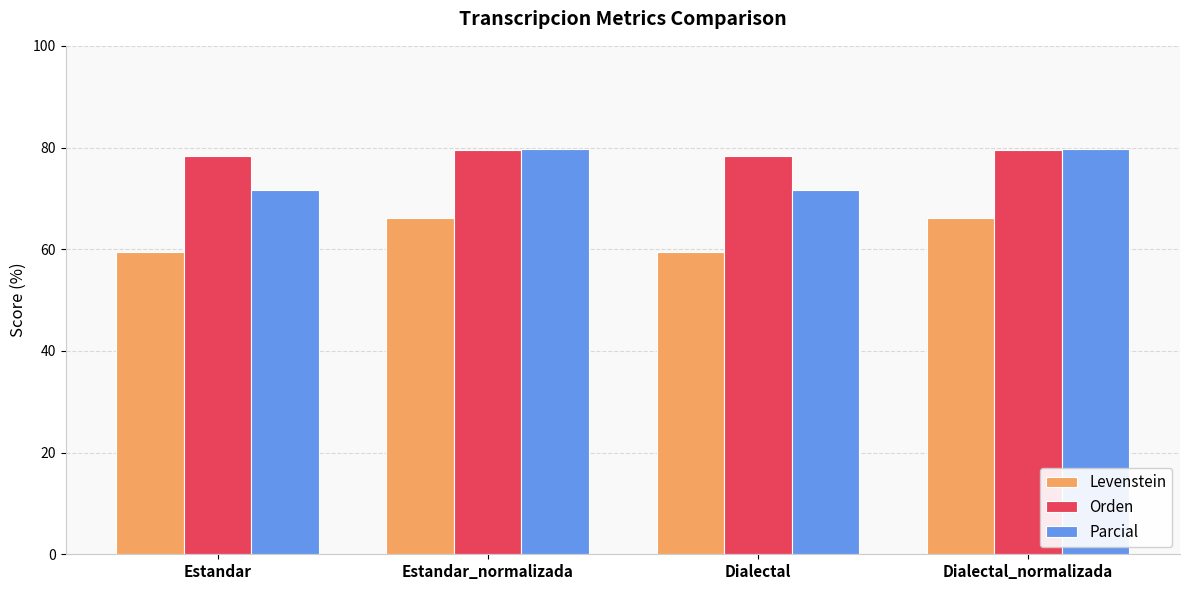

At how many categories does at least one series exceed 78?

4